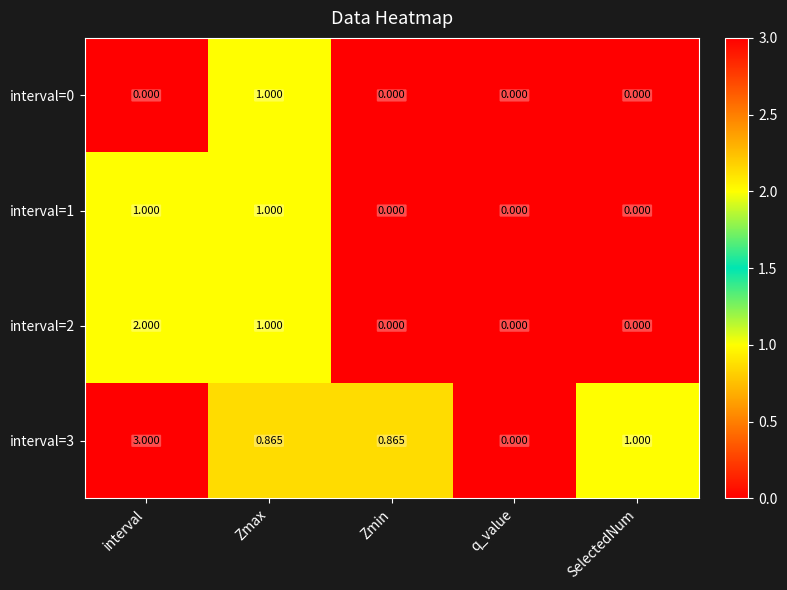

At which label does interval=3 reach its minimum?

q_value